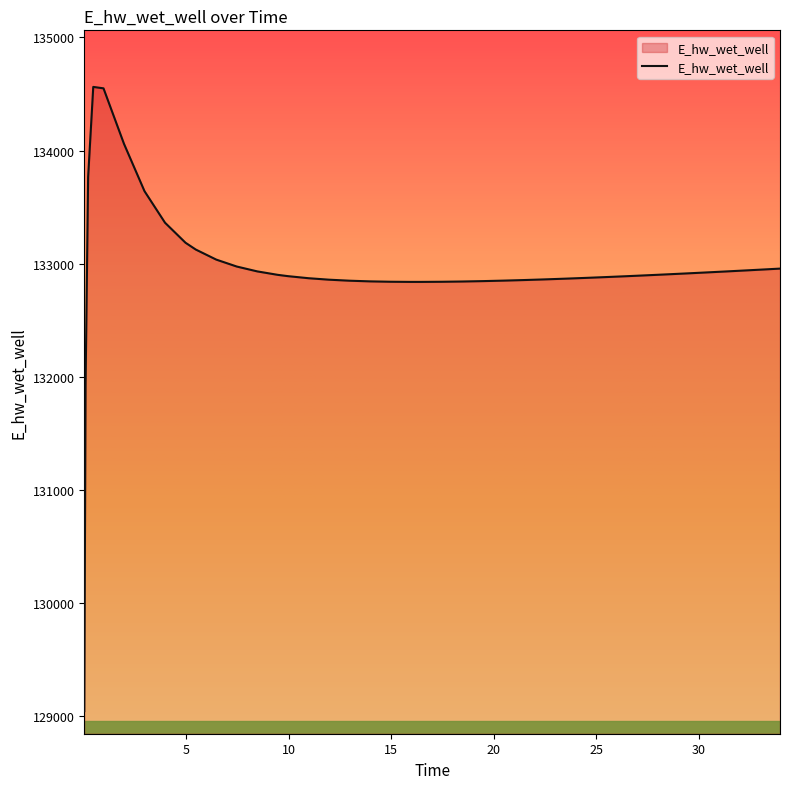

What is the sum of all values?

5317909.1